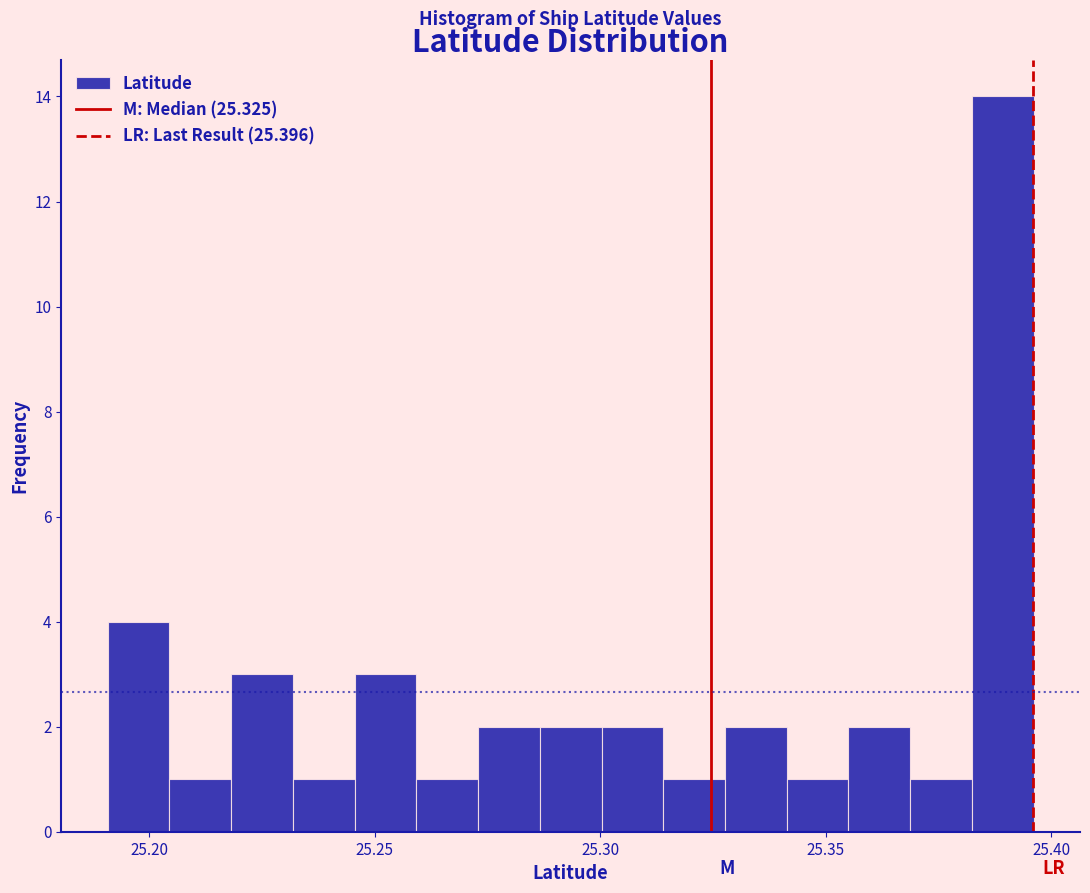

Around what value on the x-axis is the tallest bar? Give the approximate position of its centre, as read against the axis.

25.390